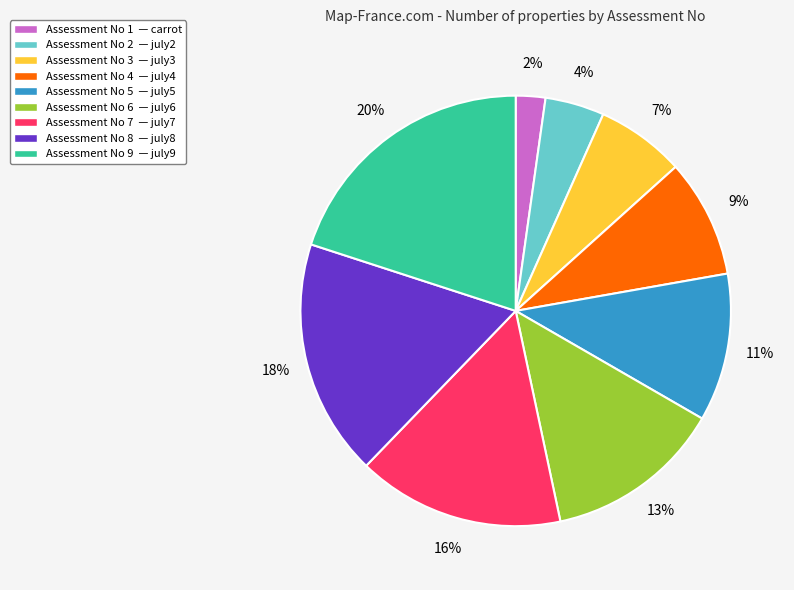

To the nearest percent, what is the average slice percentage?

11%